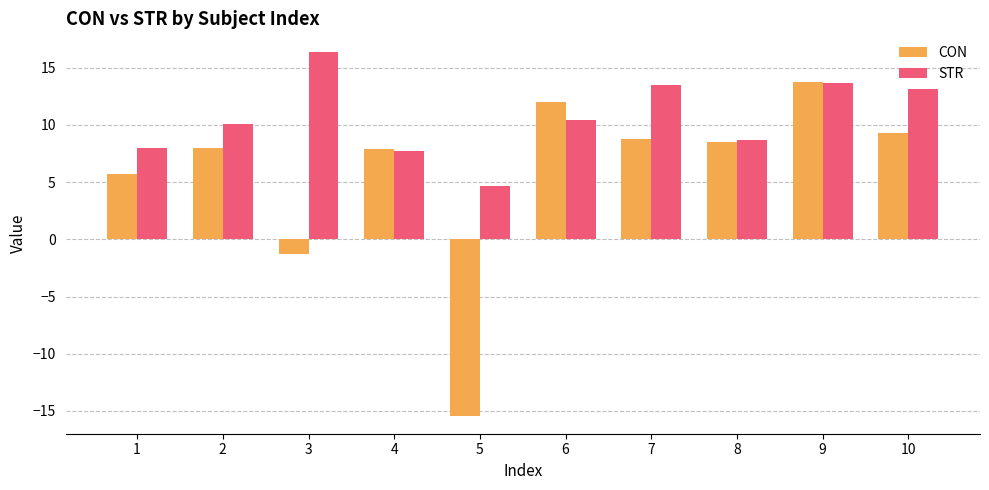

What is the average value of the CON series?

5.7